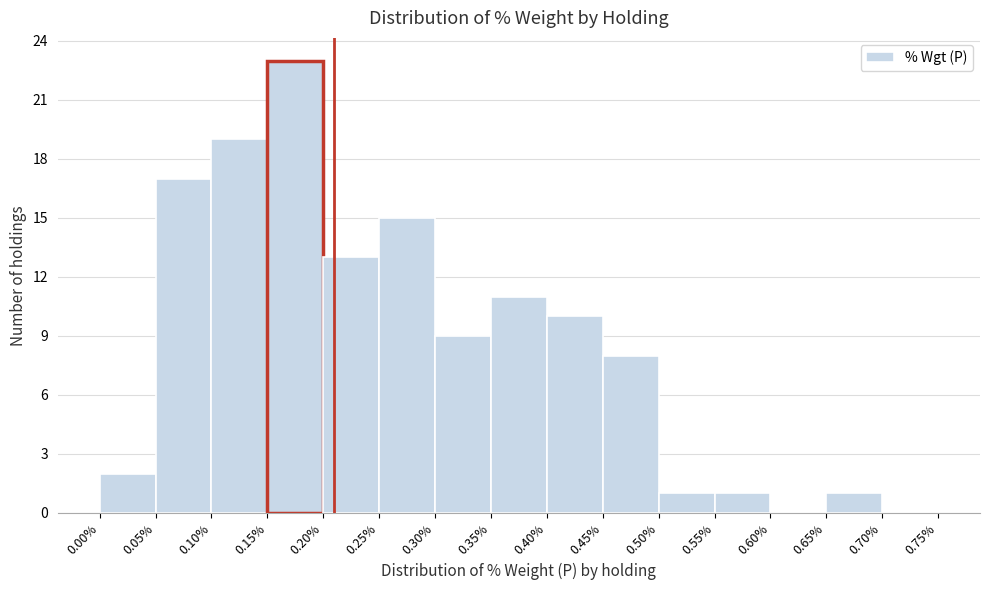

Reading left to right, transcribe this chart: for each bar, give the range it covers on the x-axis and its height. The values are not printed on the chart, so give them approximately, as read against the axis.

0.00% to 0.05%: 2
0.05% to 0.10%: 17
0.10% to 0.15%: 19
0.15% to 0.20%: 23
0.20% to 0.25%: 13
0.25% to 0.30%: 15
0.30% to 0.35%: 9
0.35% to 0.40%: 11
0.40% to 0.45%: 10
0.45% to 0.50%: 8
0.50% to 0.55%: 1
0.55% to 0.60%: 1
0.60% to 0.65%: 0
0.65% to 0.70%: 1
0.70% to 0.75%: 0